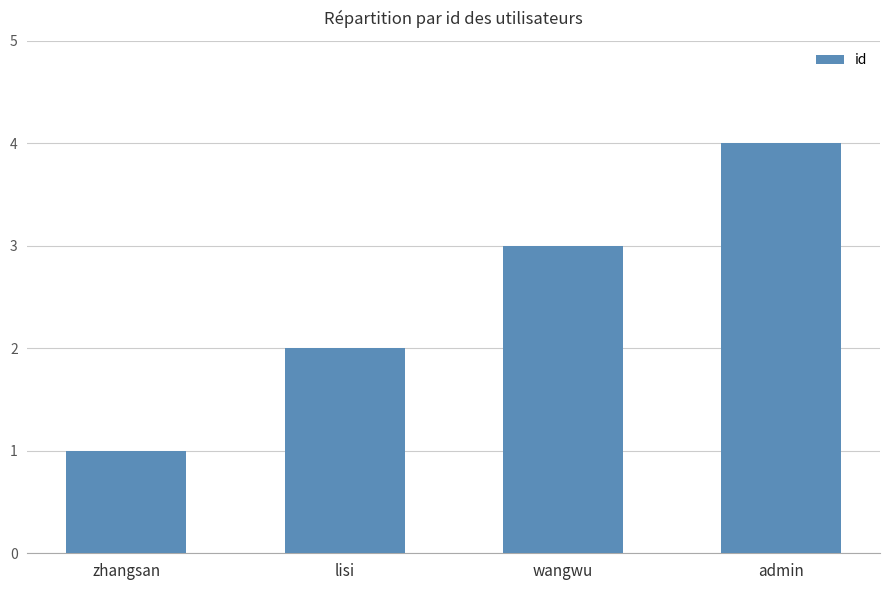

How many bars are there in total?

4